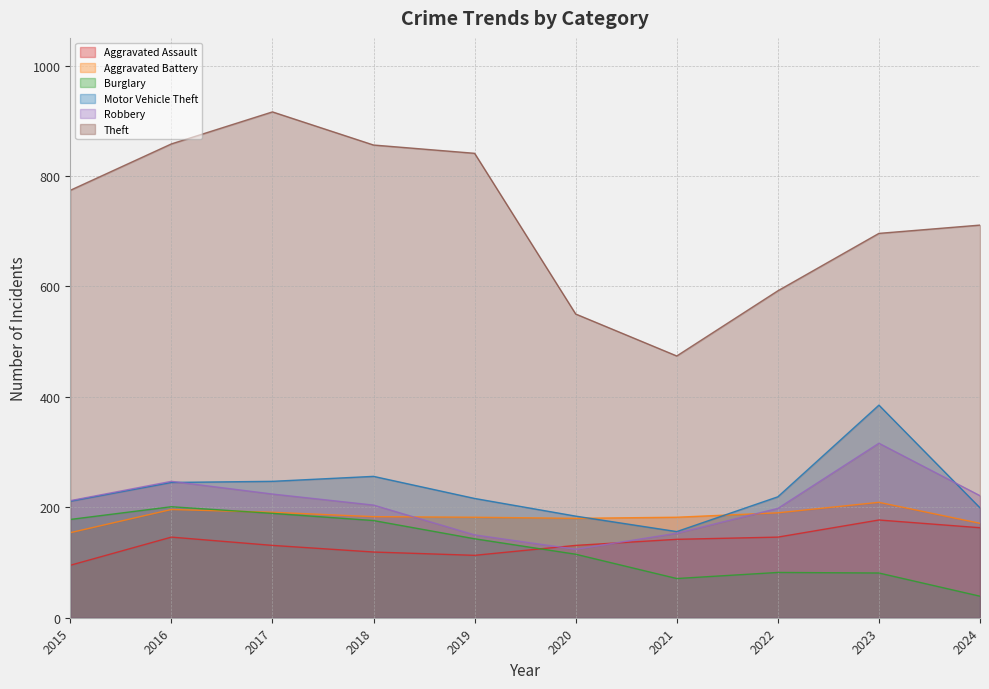

True or false: Aggravated Assault and Theft cross at least once.

False